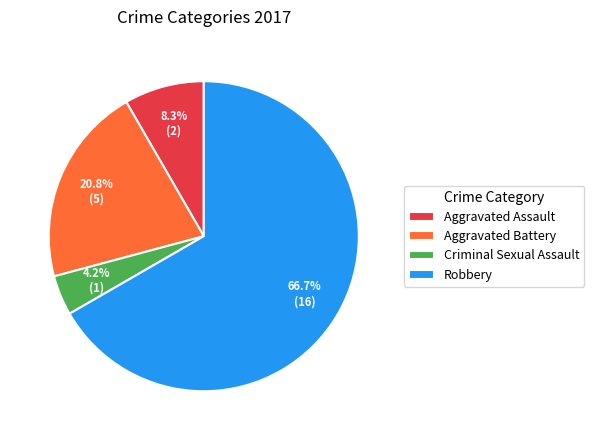

Combined, do Aggravated Assault and Robbery account for over 50%?

Yes